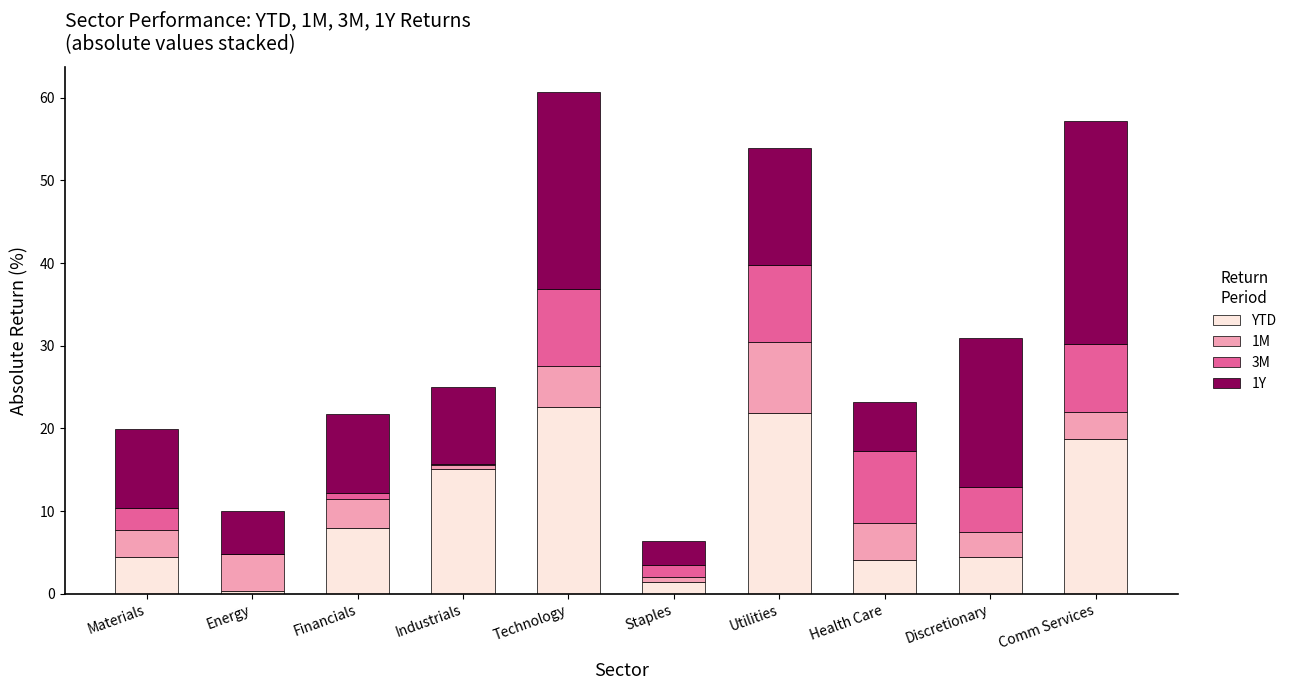

True or false: YTD has a value of 1.6 at Discretionary.

False